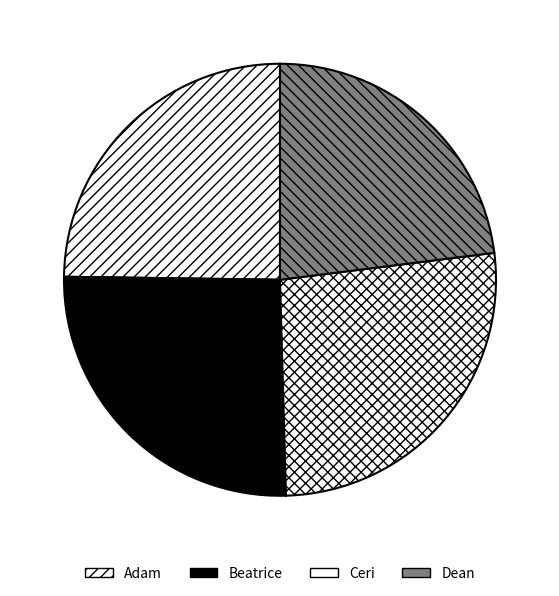

Count the number of slices in the pie.

4